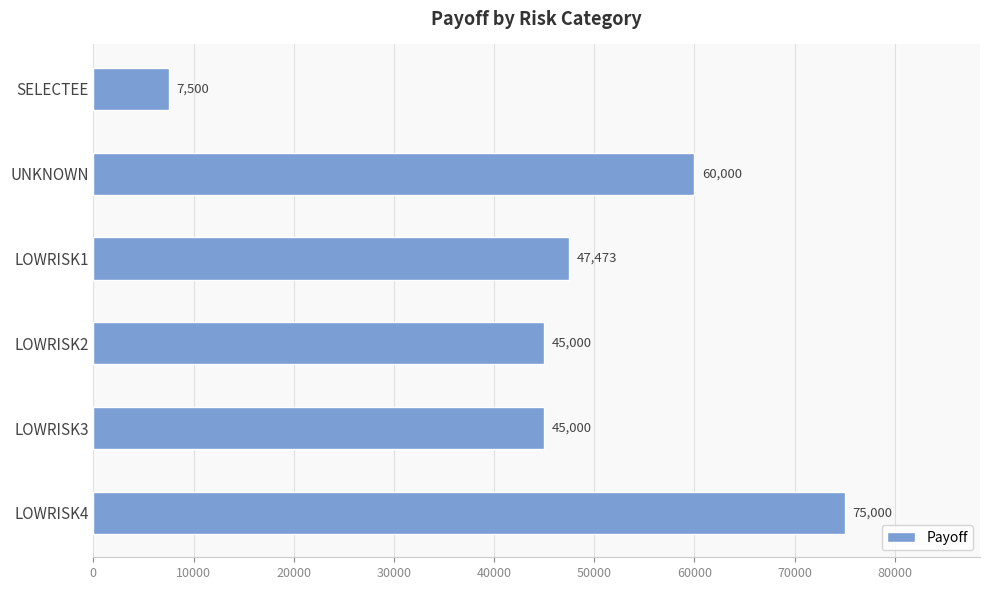

What is the label of the 5th bar from the bottom?

UNKNOWN